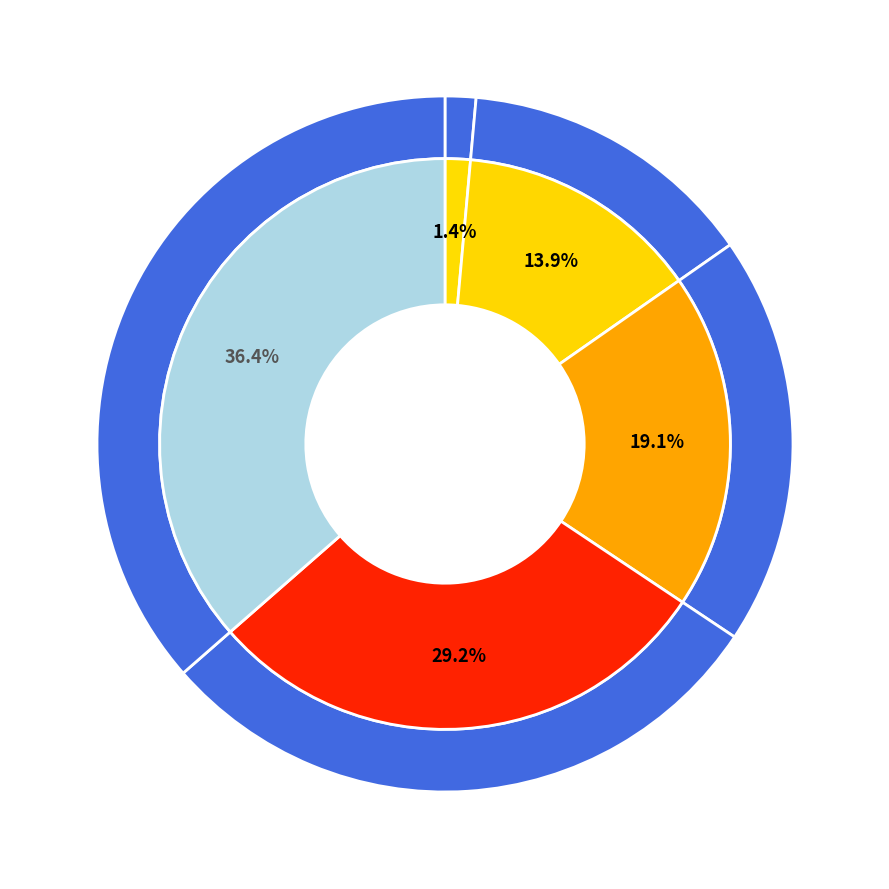

What percentage is the 5 slice, to the nearest percent?

2%